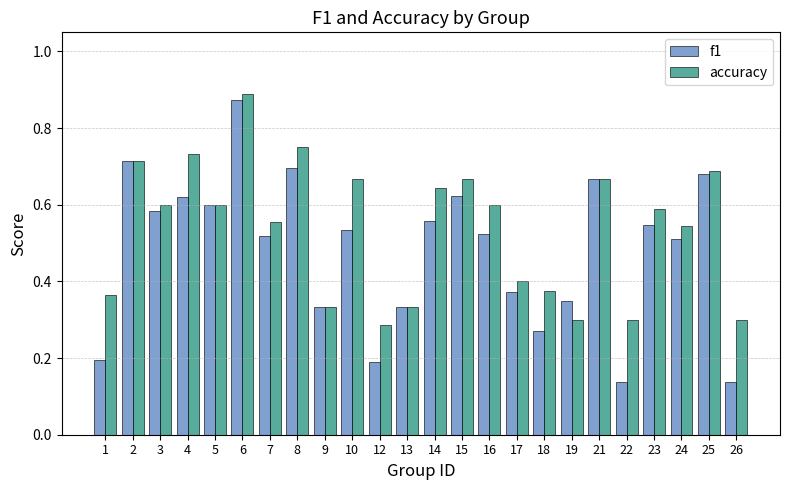

Which series has the largest total across all categories?

accuracy